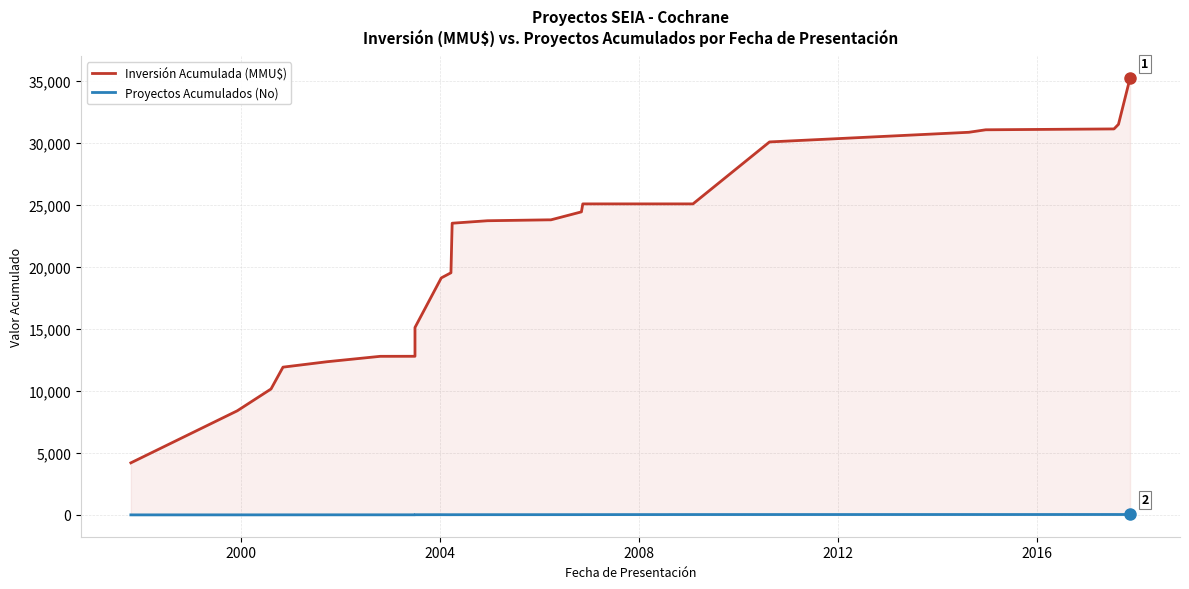

How many categories are shown in the chart?

33